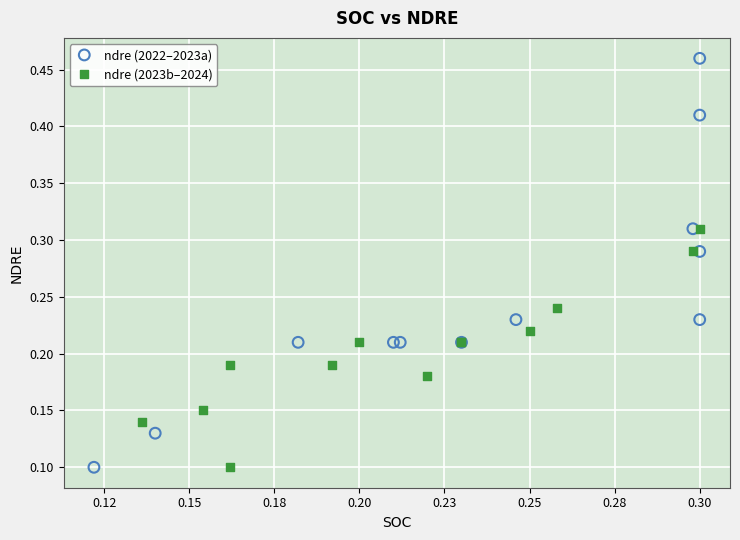

Which series has the largest Y range (max minus min)?

ndre (2022–2023a)